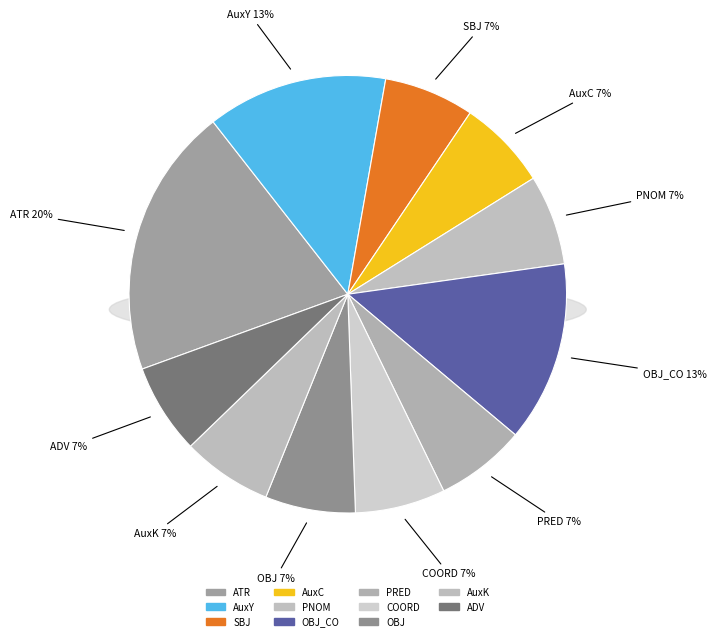

Combined, what portion of the pie is ATR and AuxC?

26.7%